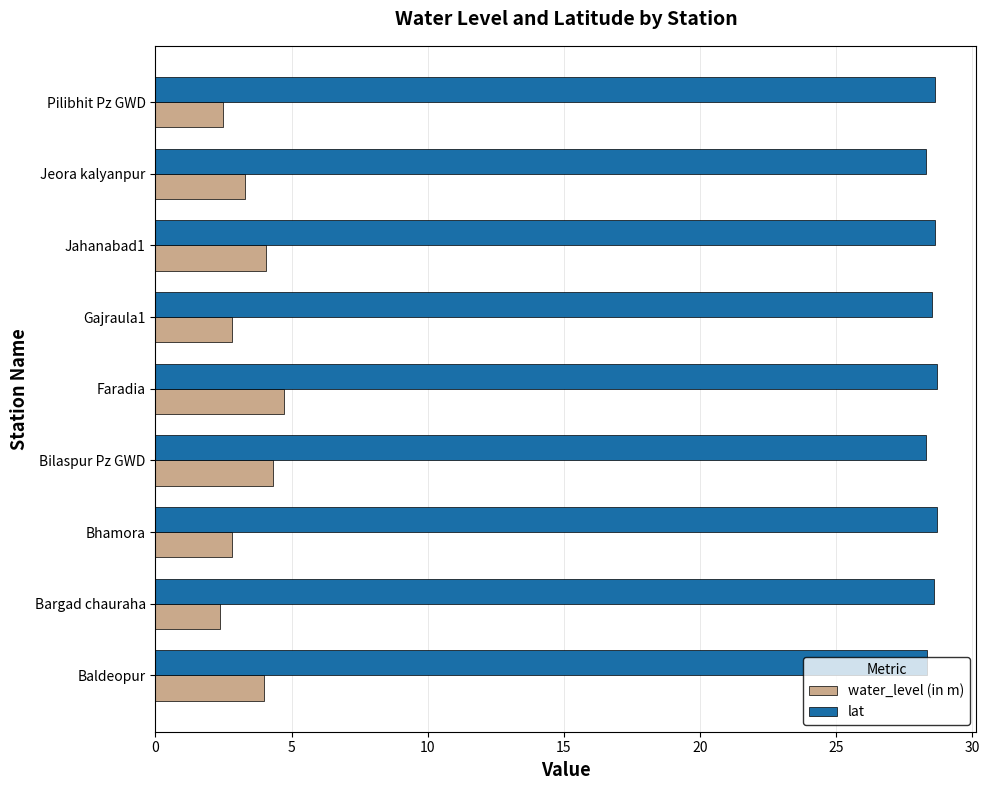

At how many categories does at least one series exceed 25?

9